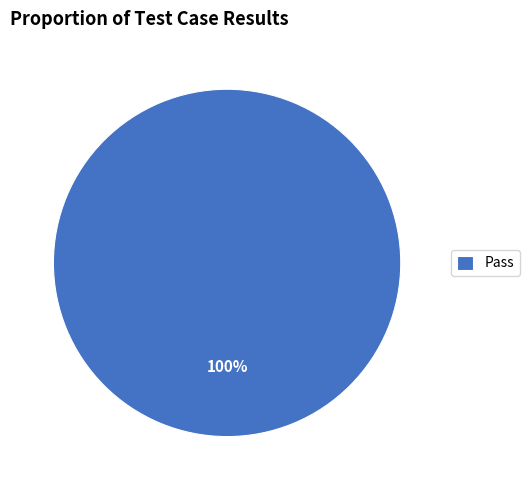

The Pass slice represents 87% of the pie. True or false?

False